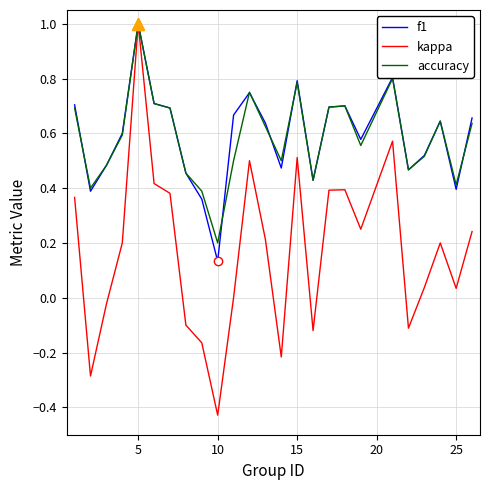

Which series has the largest range (max minus min)?

kappa